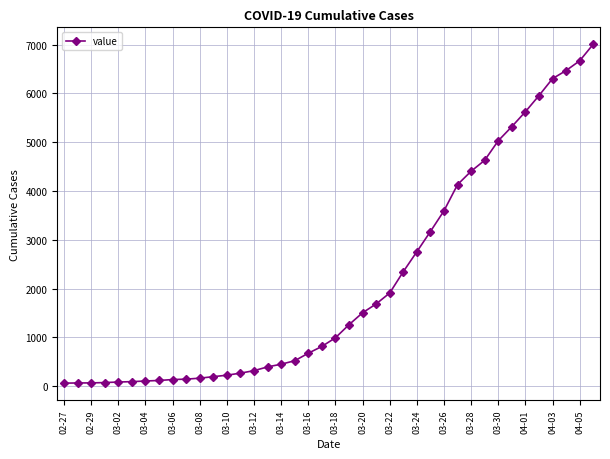

What is the greatest value displayed?

7005